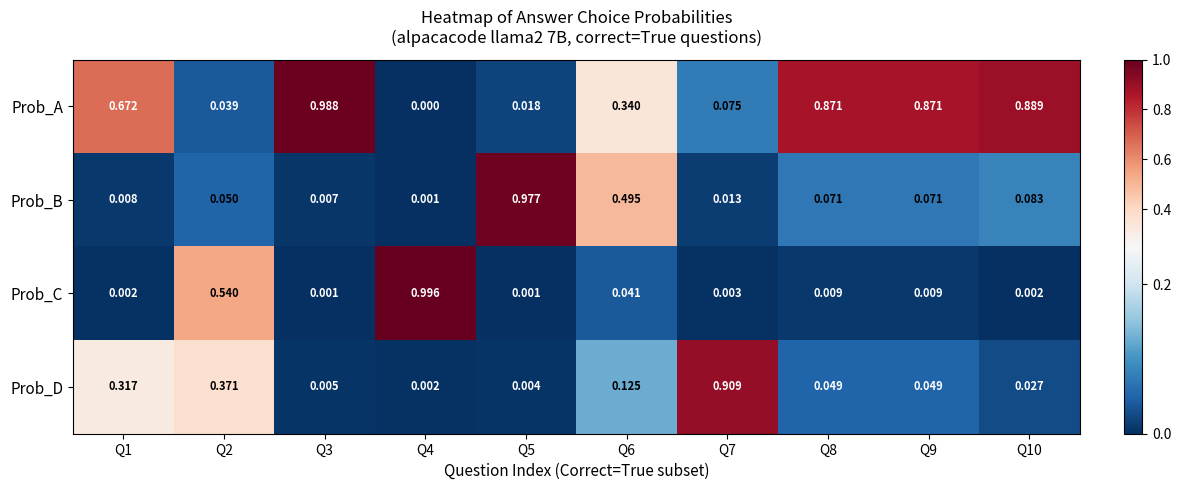

Which series has the largest total across all categories?

Prob_A